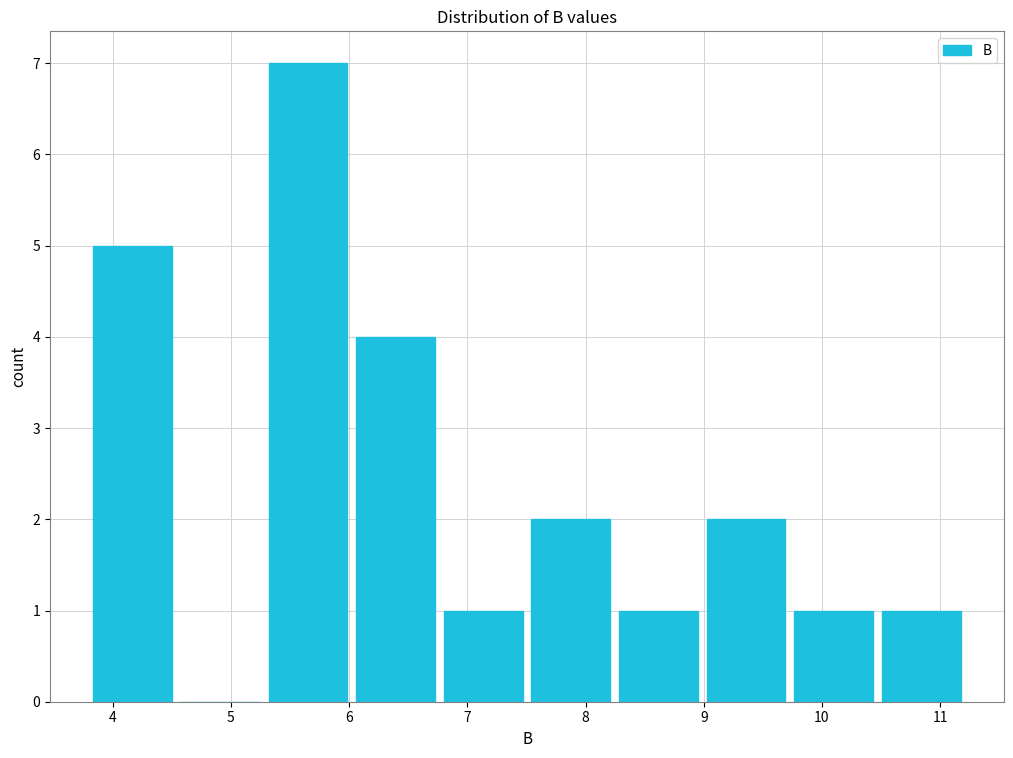

What is the height of the bar covering 9.0 to 9.7 on the x-axis? Neither the bar edges nor the heights are printed on the chart, so give them approximately, as read against the axes.

2